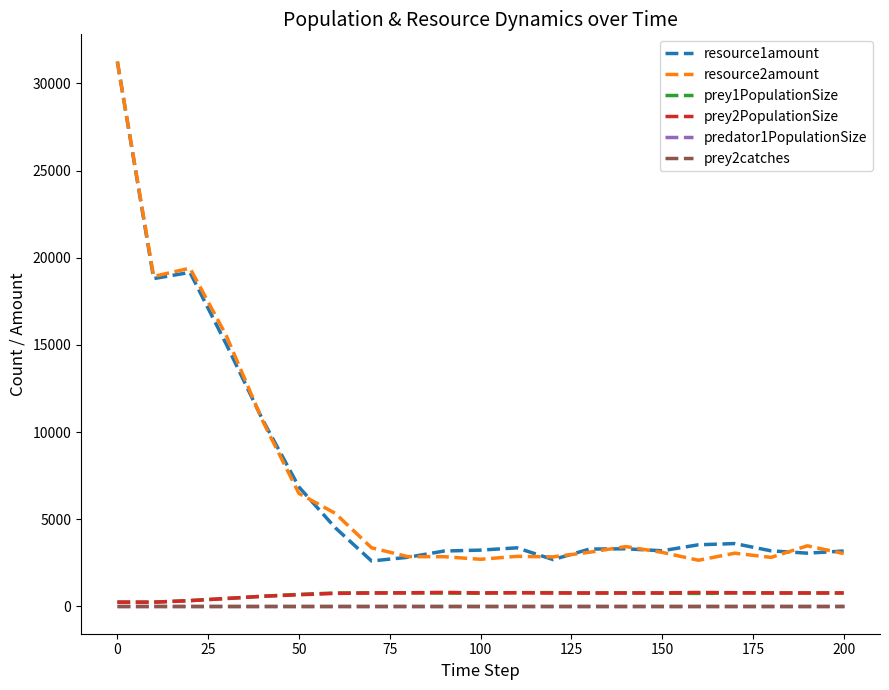

True or false: prey2PopulationSize and resource1amount cross at least once.

False